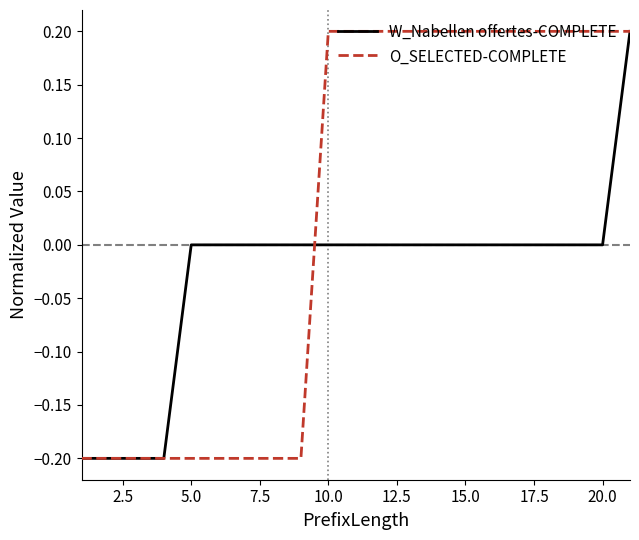

Is this an area chart (filled region under the line)?

No